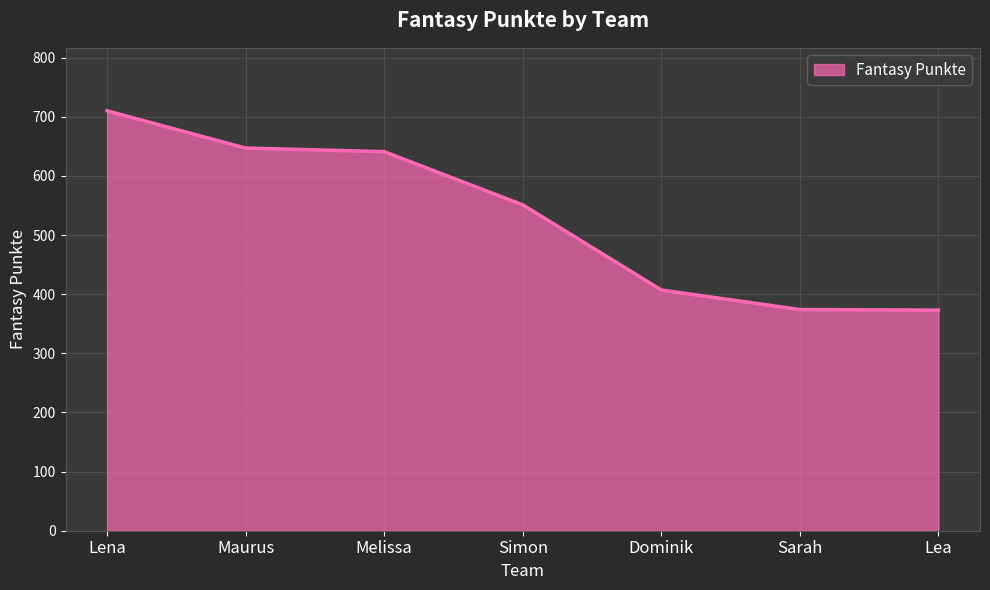

What is the greatest value displayed?

710